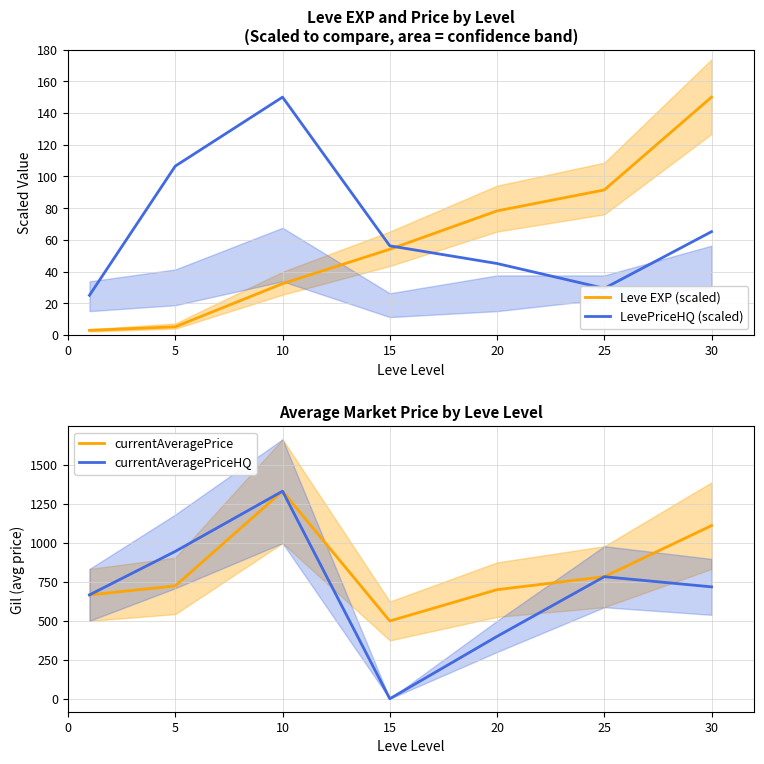

True or false: currentAveragePrice has more than 0 points higher than both neighbors.

True